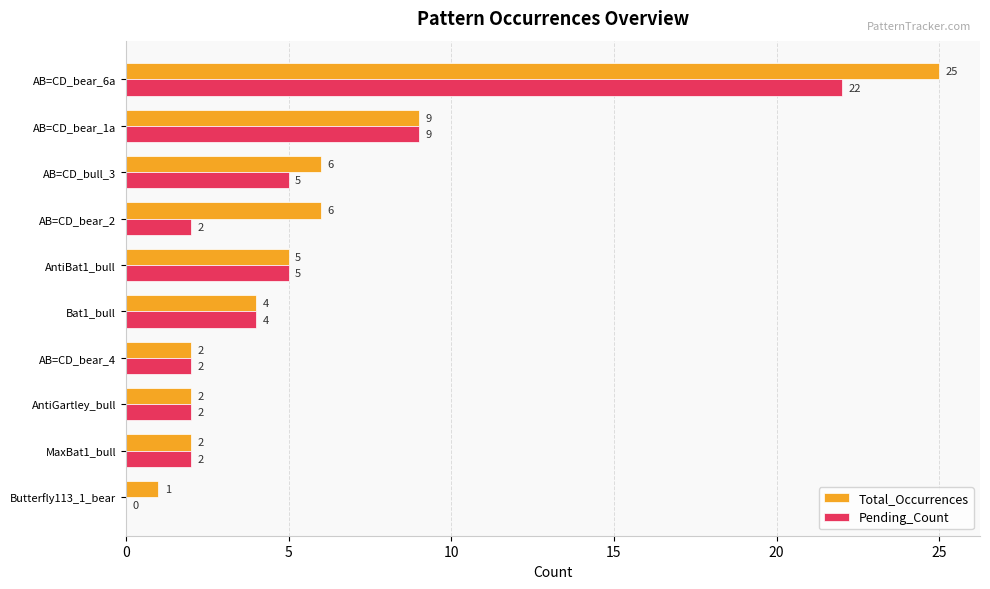

Is it true that Total_Occurrences equals 2 at AB=CD_bear_2?

False